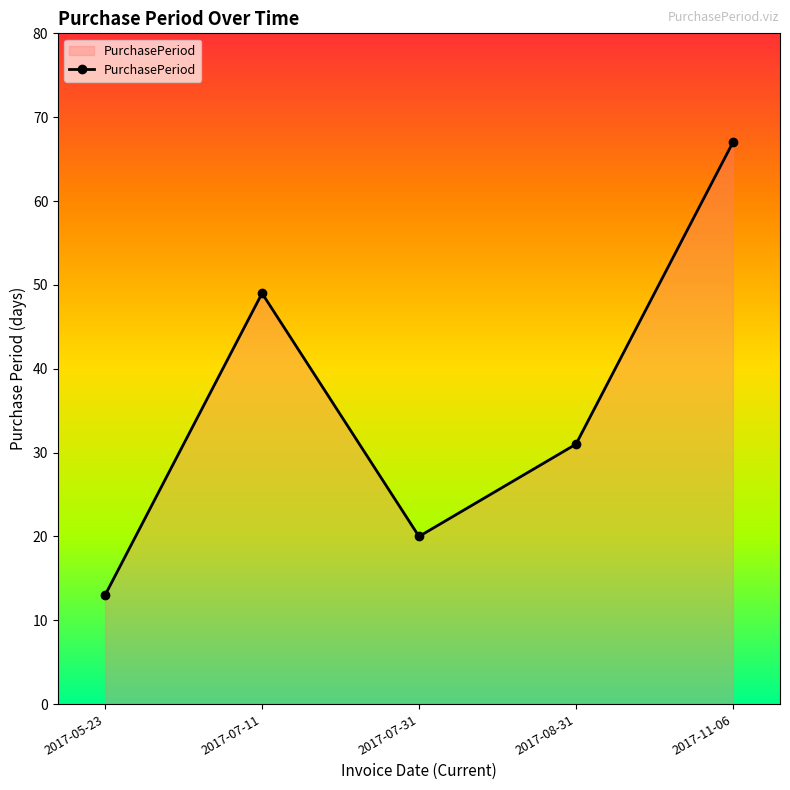

Where is the first local maximum?

2017-07-11